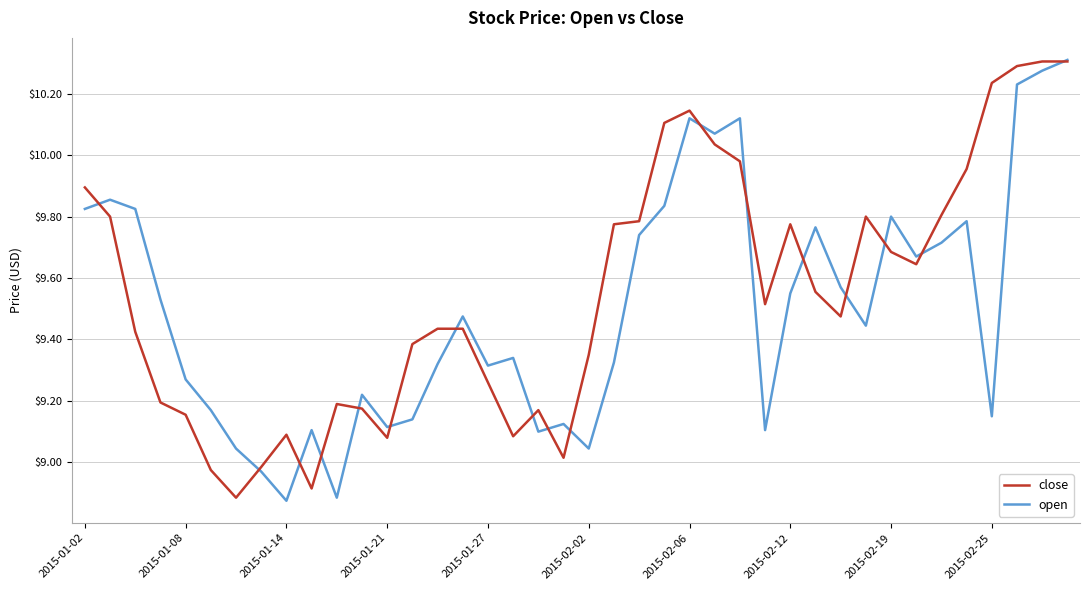

What is the average value of the close series?

9.6